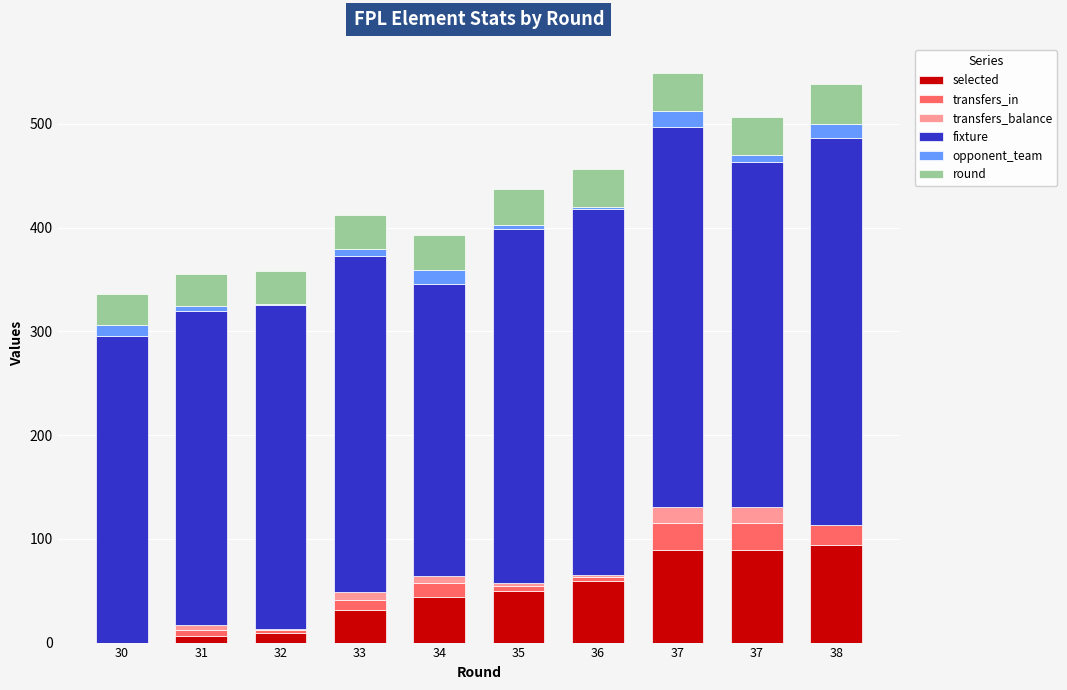

How many categories are shown in the chart?

10